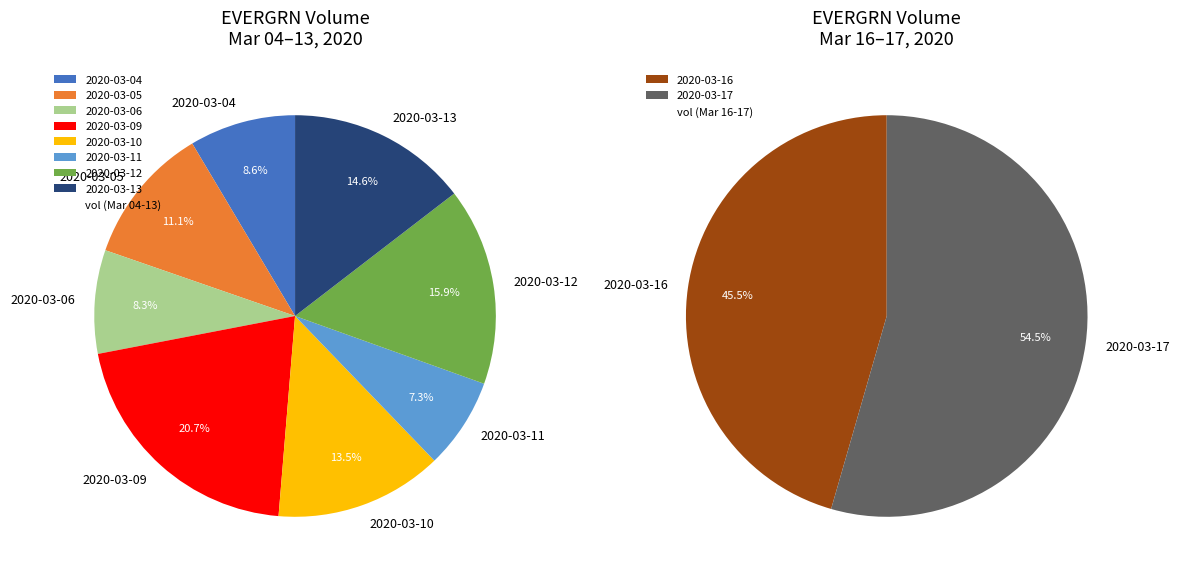

Which slice is the largest?

2020-03-17